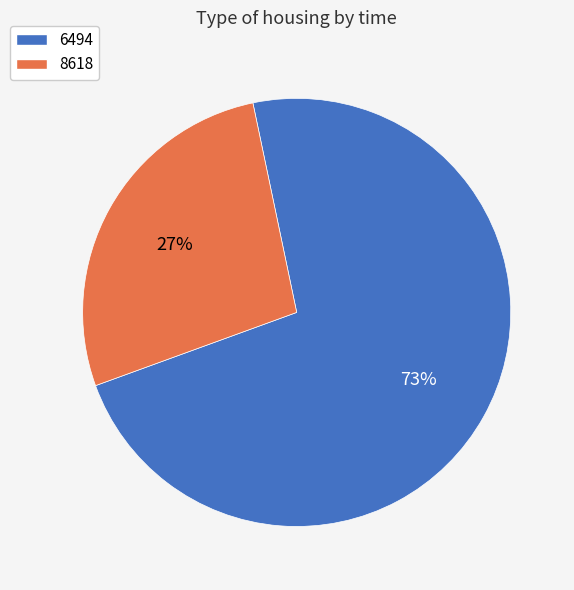

Which category has the smallest portion of the pie?

8618